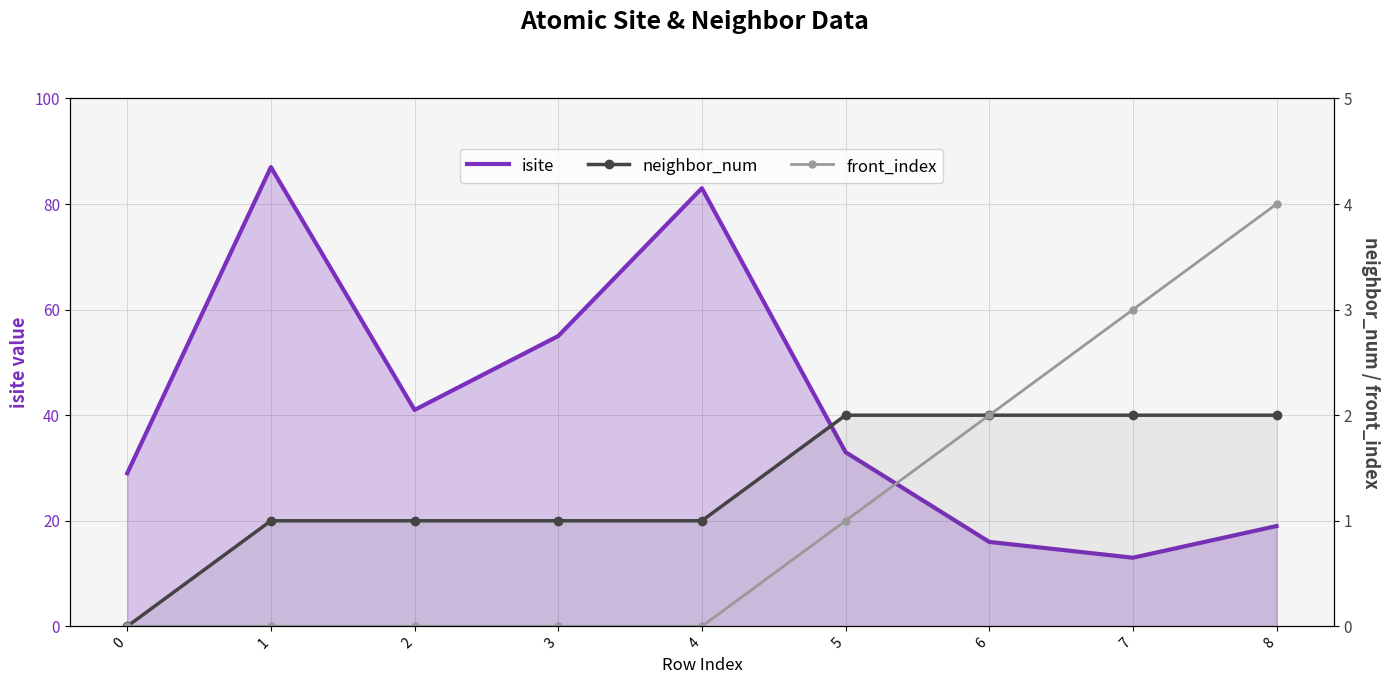

Count the number of categories in the chart.

9